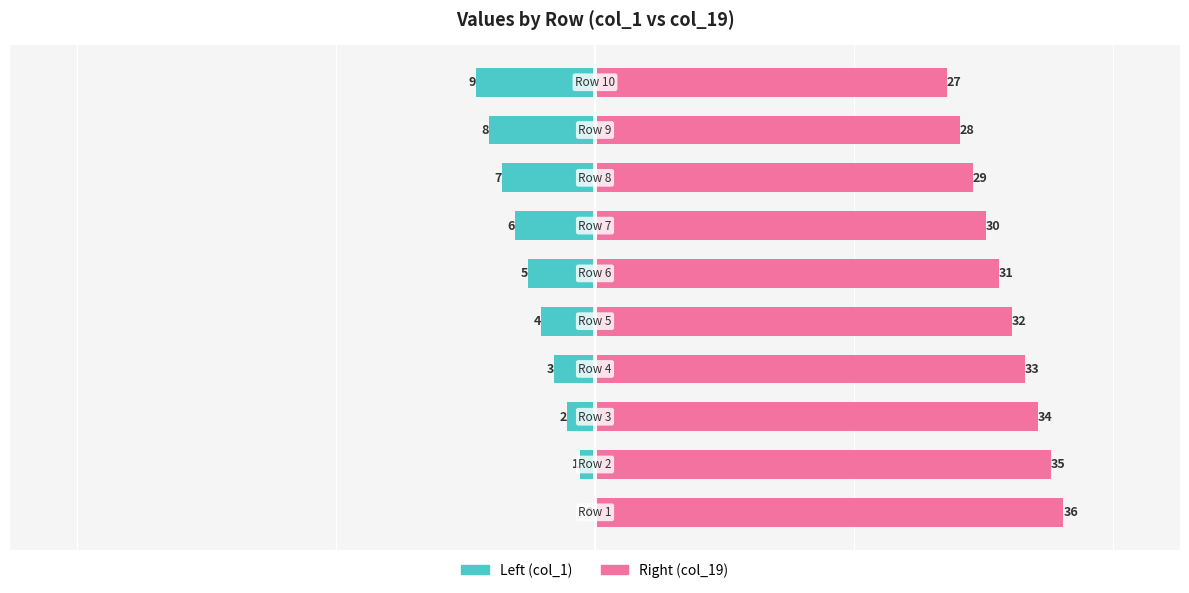

How many values in the Right (col_19) series exceed 32?

4